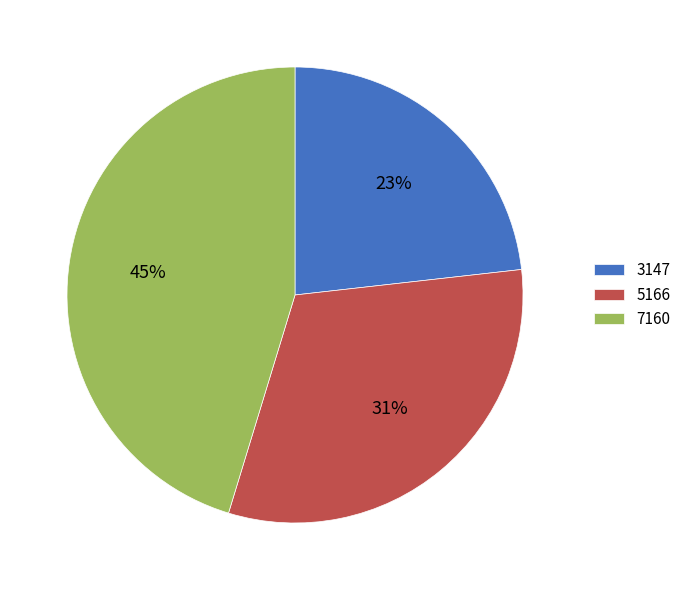

What is the largest slice in the pie chart?

7160